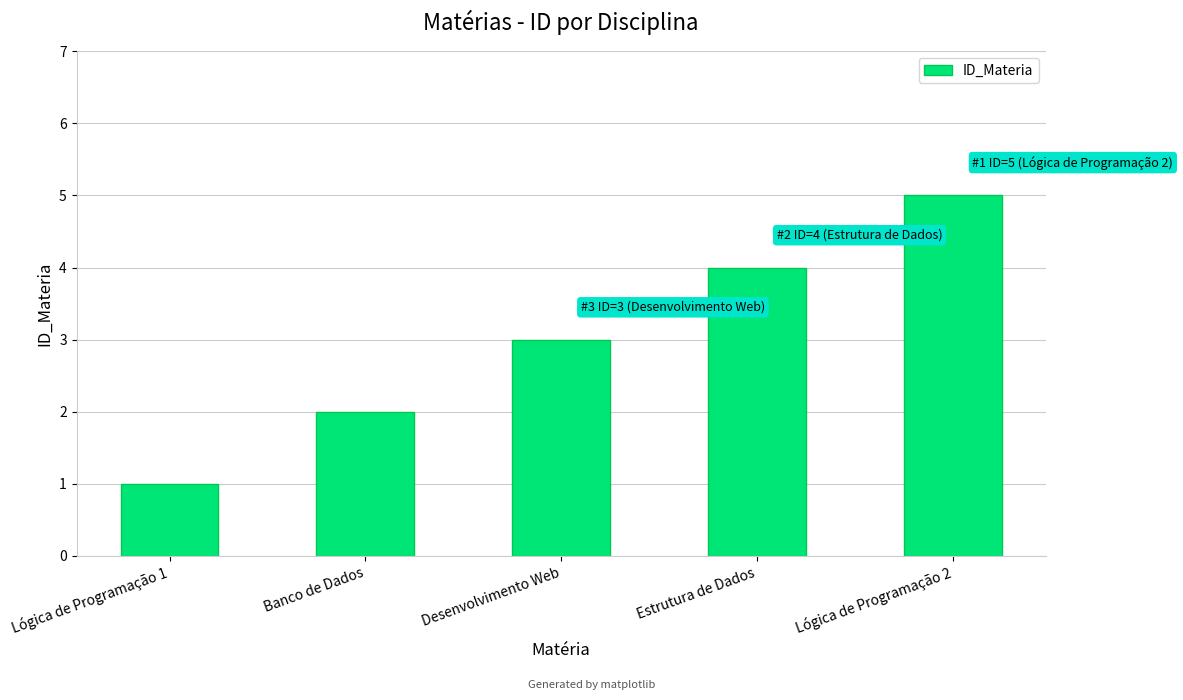

What is the change in value from Desenvolvimento Web to Lógica de Programação 2?

+2